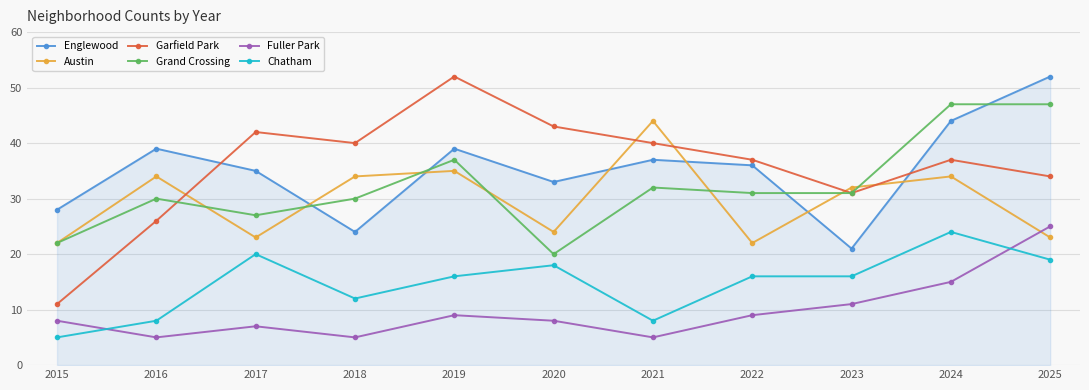

What are all the series names shown in the legend?

Englewood, Austin, Garfield Park, Grand Crossing, Fuller Park, Chatham